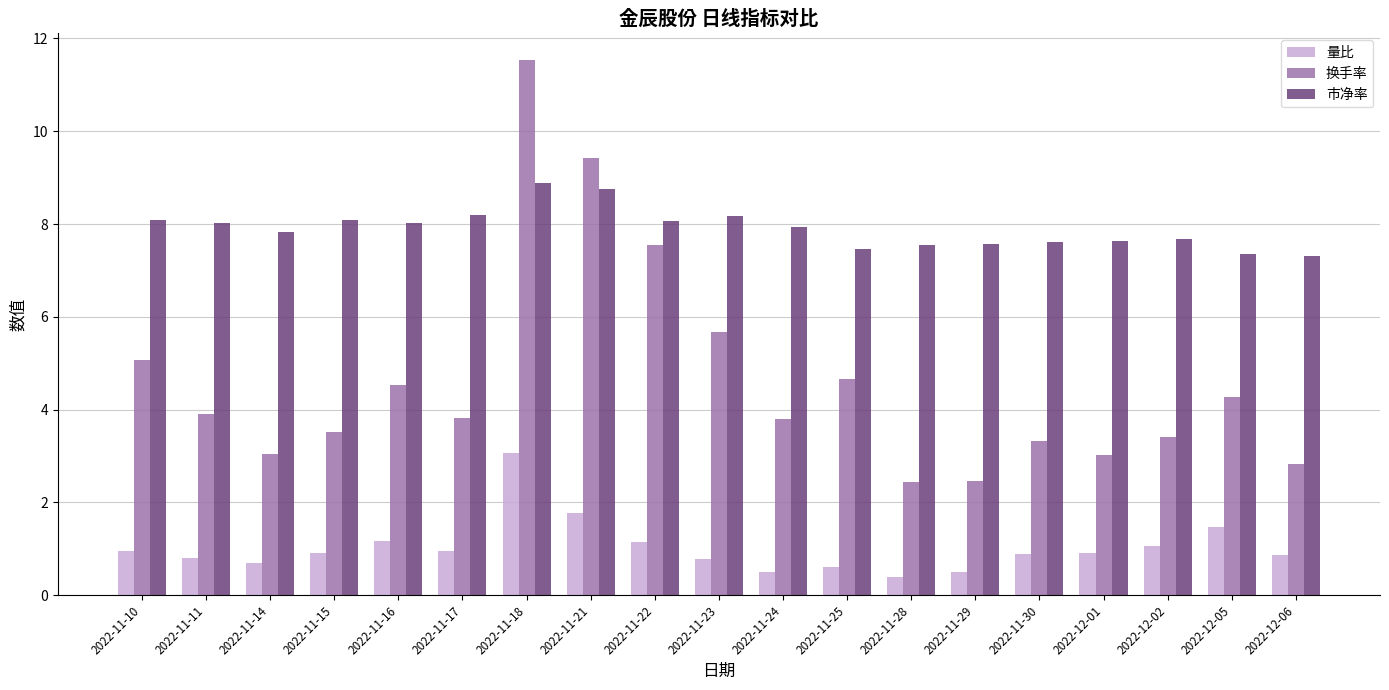

What is the total value across all series at 2022-11-10?

14.1